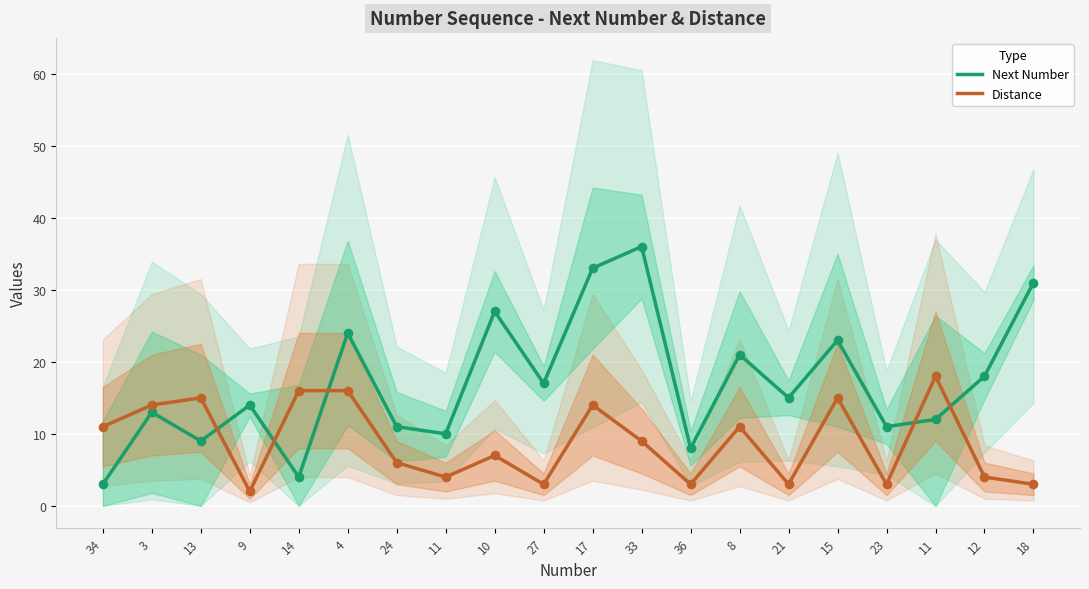

Which series reaches the minimum Y coordinate?

Distance